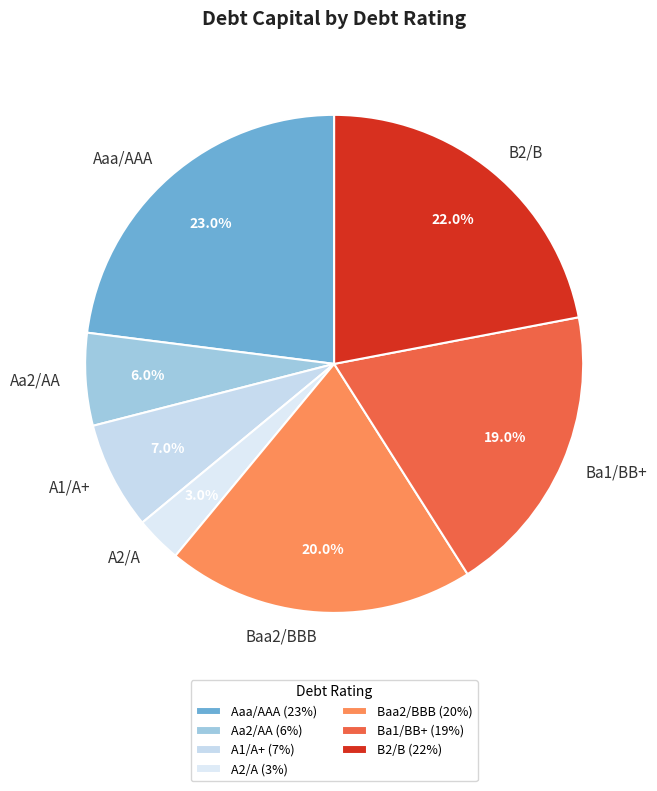

Combined, do A2/A and A1/A+ account for over 50%?

No